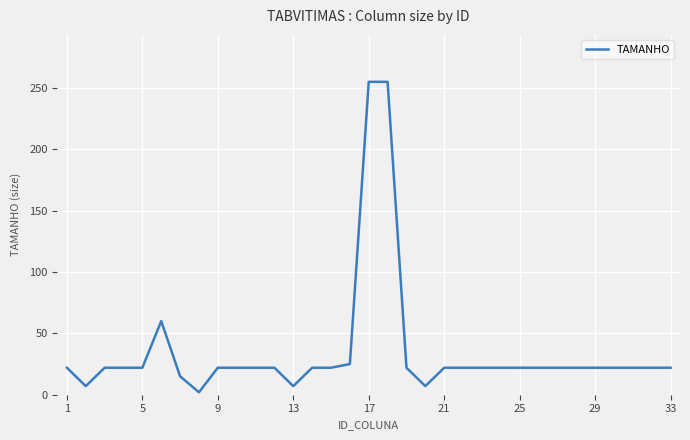

What is the minimum value shown in the chart?

2